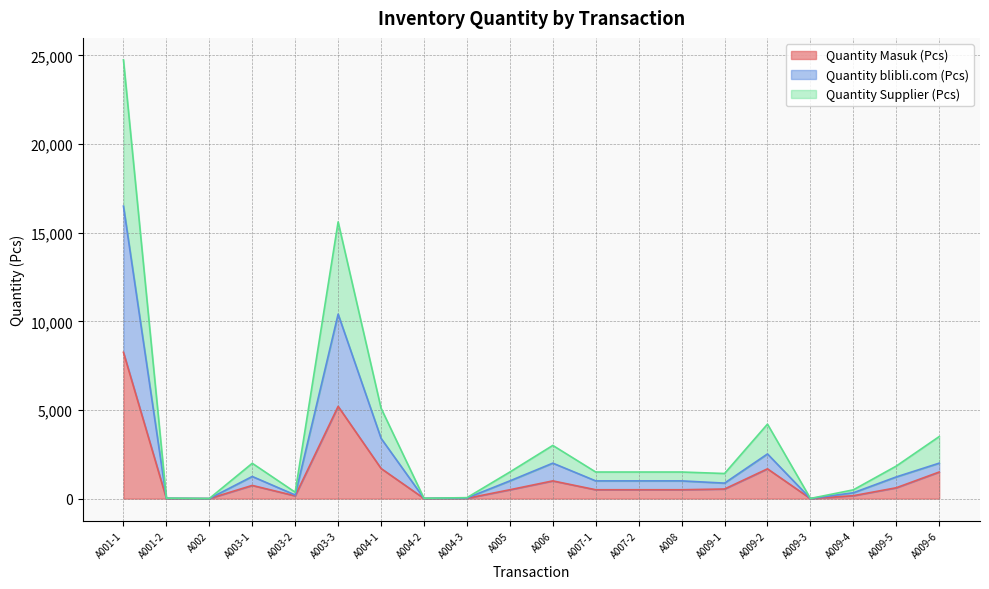

Which label corresponds to the smallest value in the chart?

A002